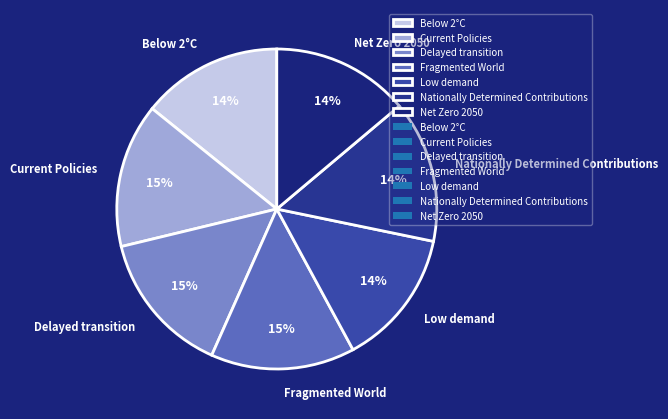

Do Fragmented World and Nationally Determined Contributions together represent more than half of the pie?

No